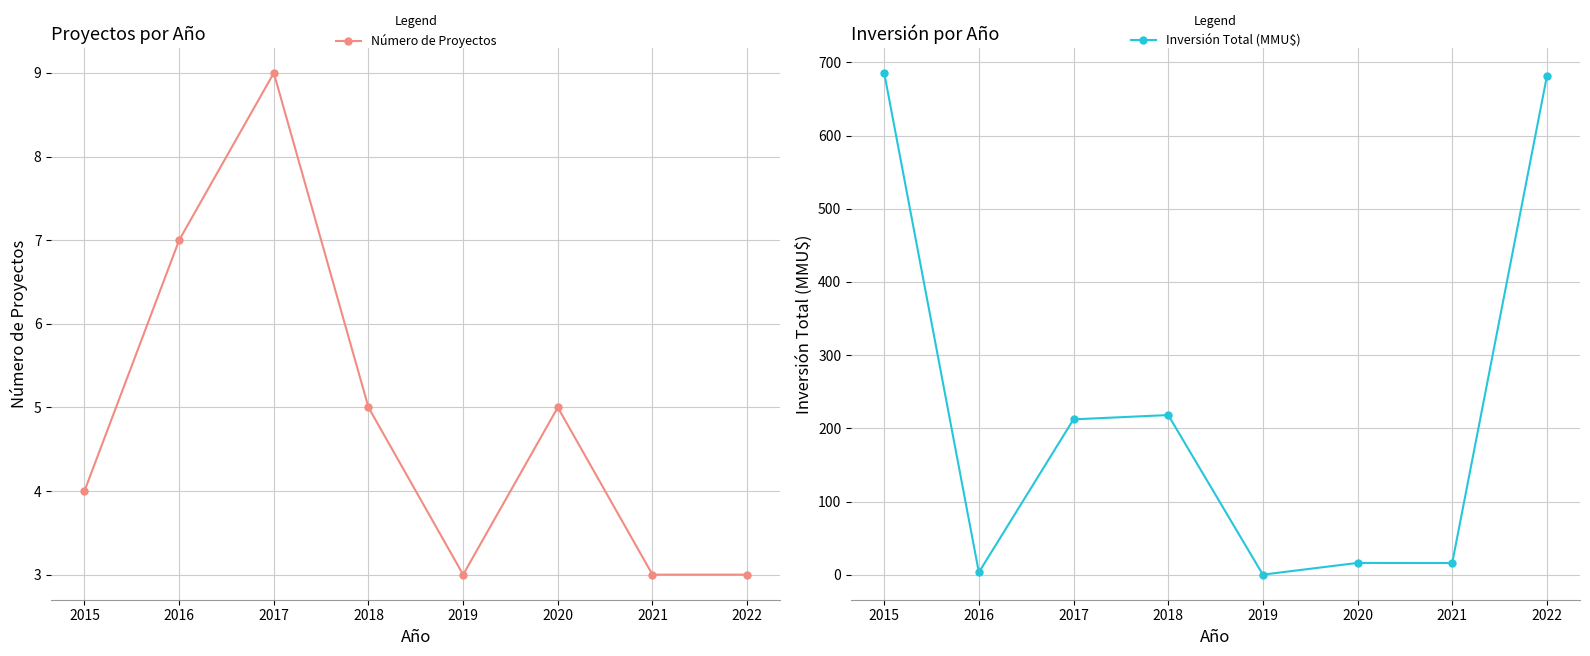

What are all the series names shown in the legend?

Número de Proyectos, Inversión Total (MMU$)